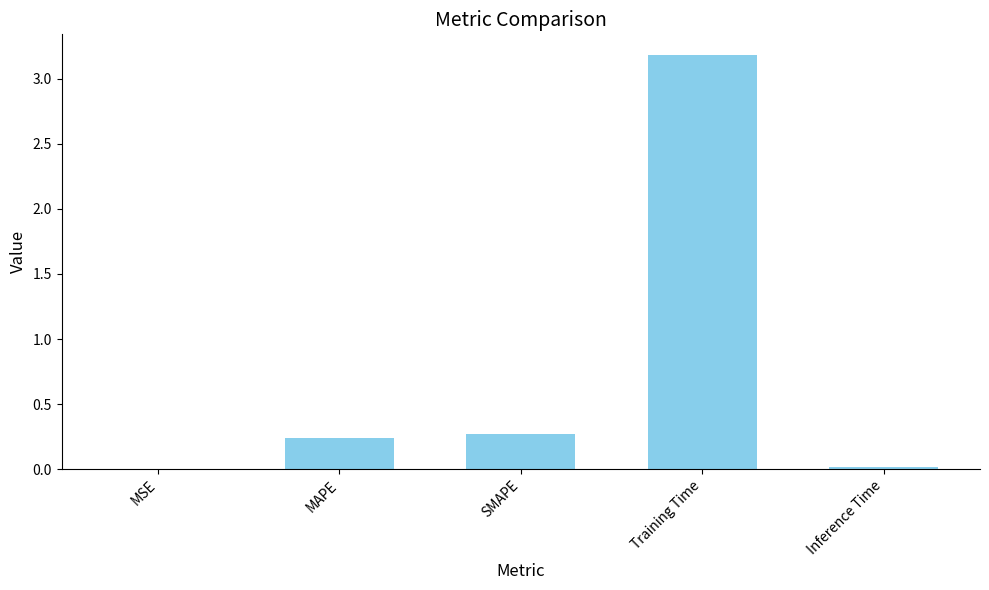

The chart shows a value of 0.0 at Inference Time. True or false?

True